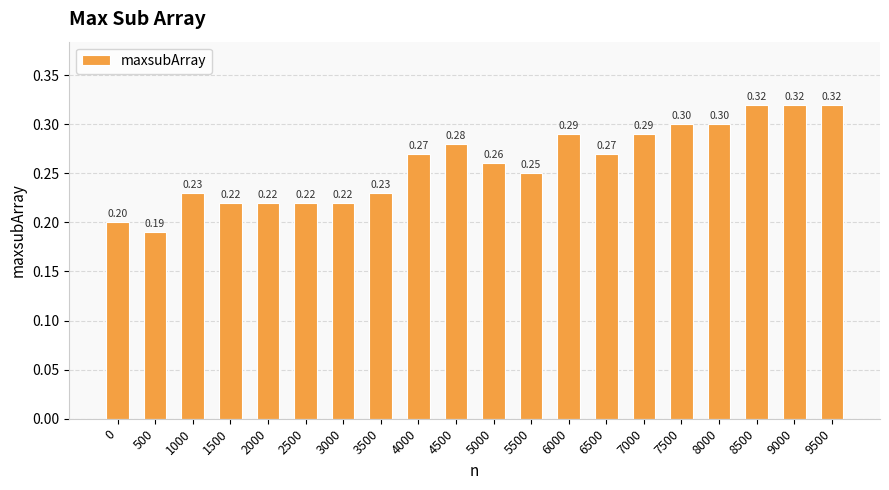

What is the average value?

0.3